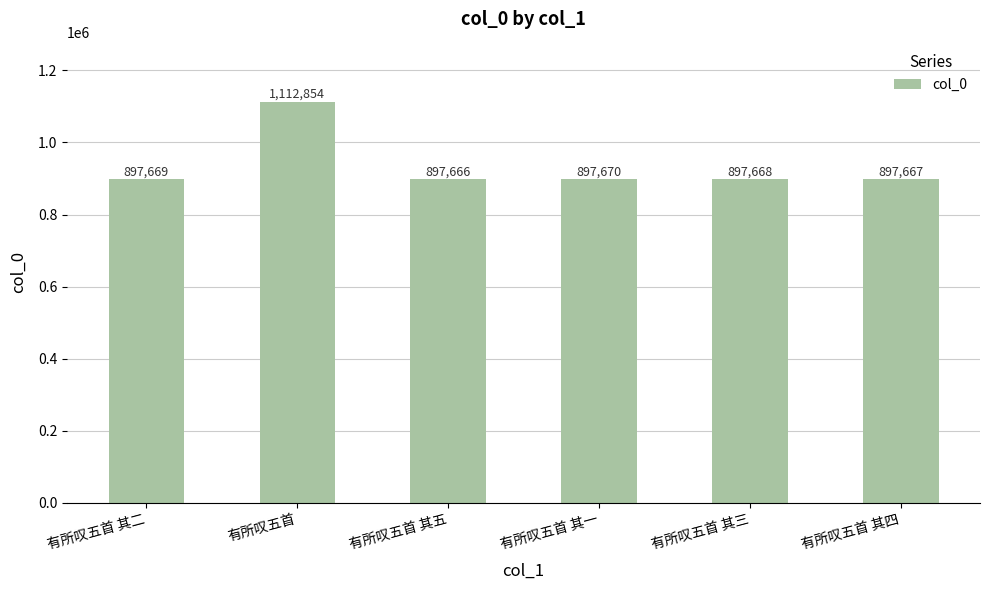

What position from the right is 有所叹五首 其二?

6